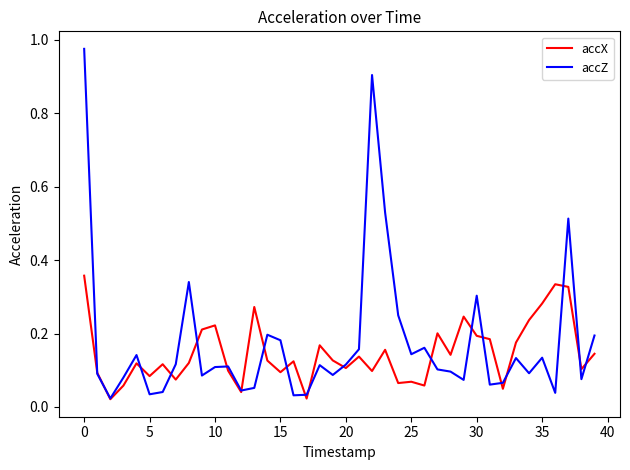

What are all the series names shown in the legend?

accX, accZ